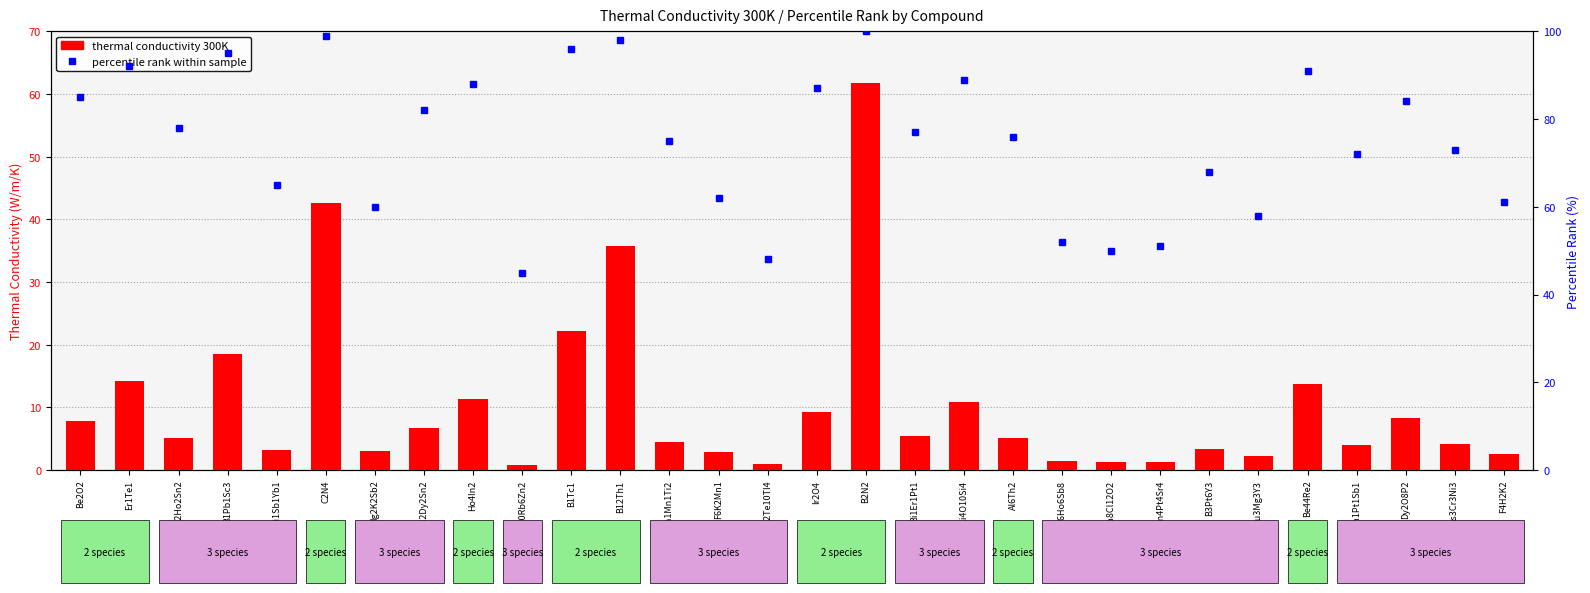

What is the difference between the maximum and minimum values in the thermal conductivity 300K series?

60.9